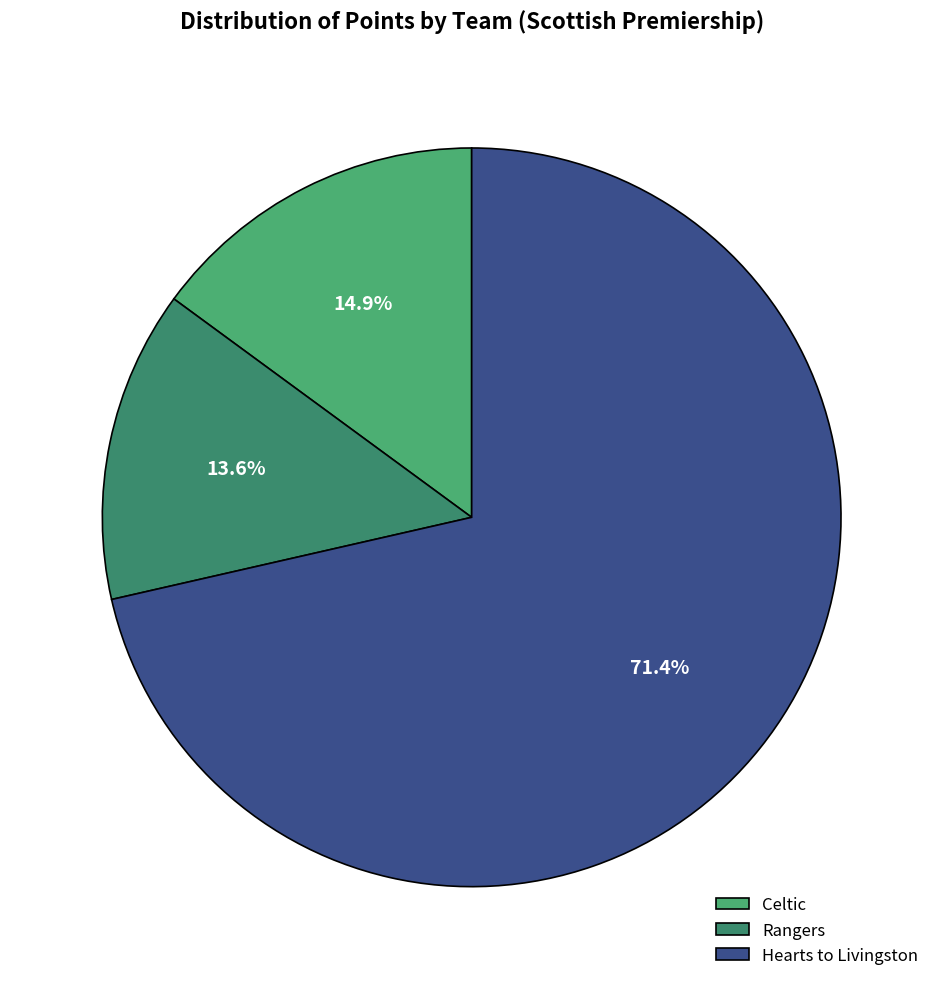

How many slices are in this pie chart?

3